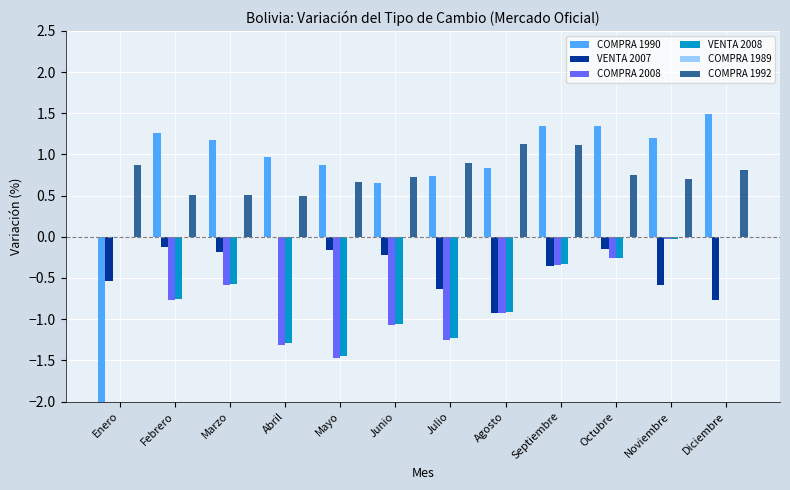

Where is VENTA 2008 nearest to the value 0?

Enero